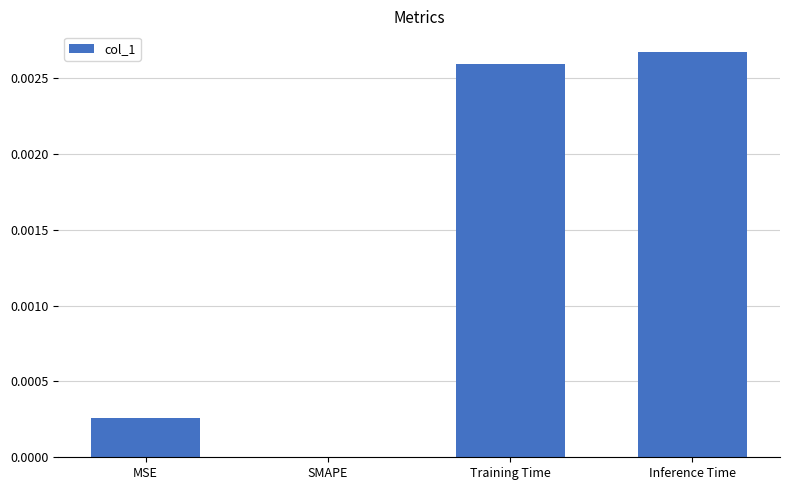

The value at MSE is 0.0. True or false?

True